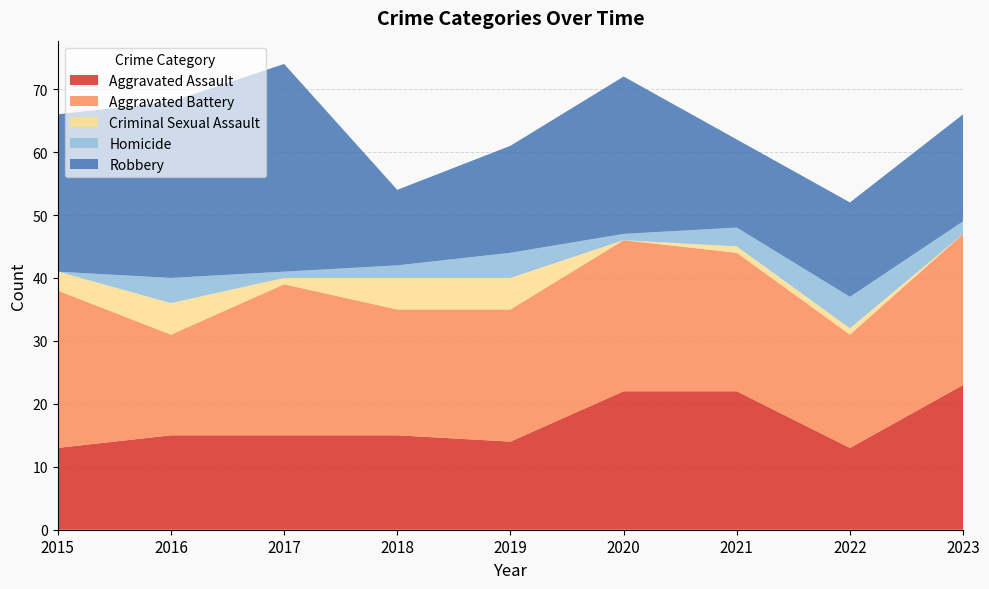

Reading left to right, transcribe all the data shown in this chart.

Aggravated Assault: 13	15	15	15	14	22	22	13	23
Aggravated Battery: 25	16	24	20	21	24	22	18	24
Criminal Sexual Assault: 3	5	1	5	5	0	1	1	0
Homicide: 0	4	1	2	4	1	3	5	2
Robbery: 25	28	33	12	17	25	14	15	17